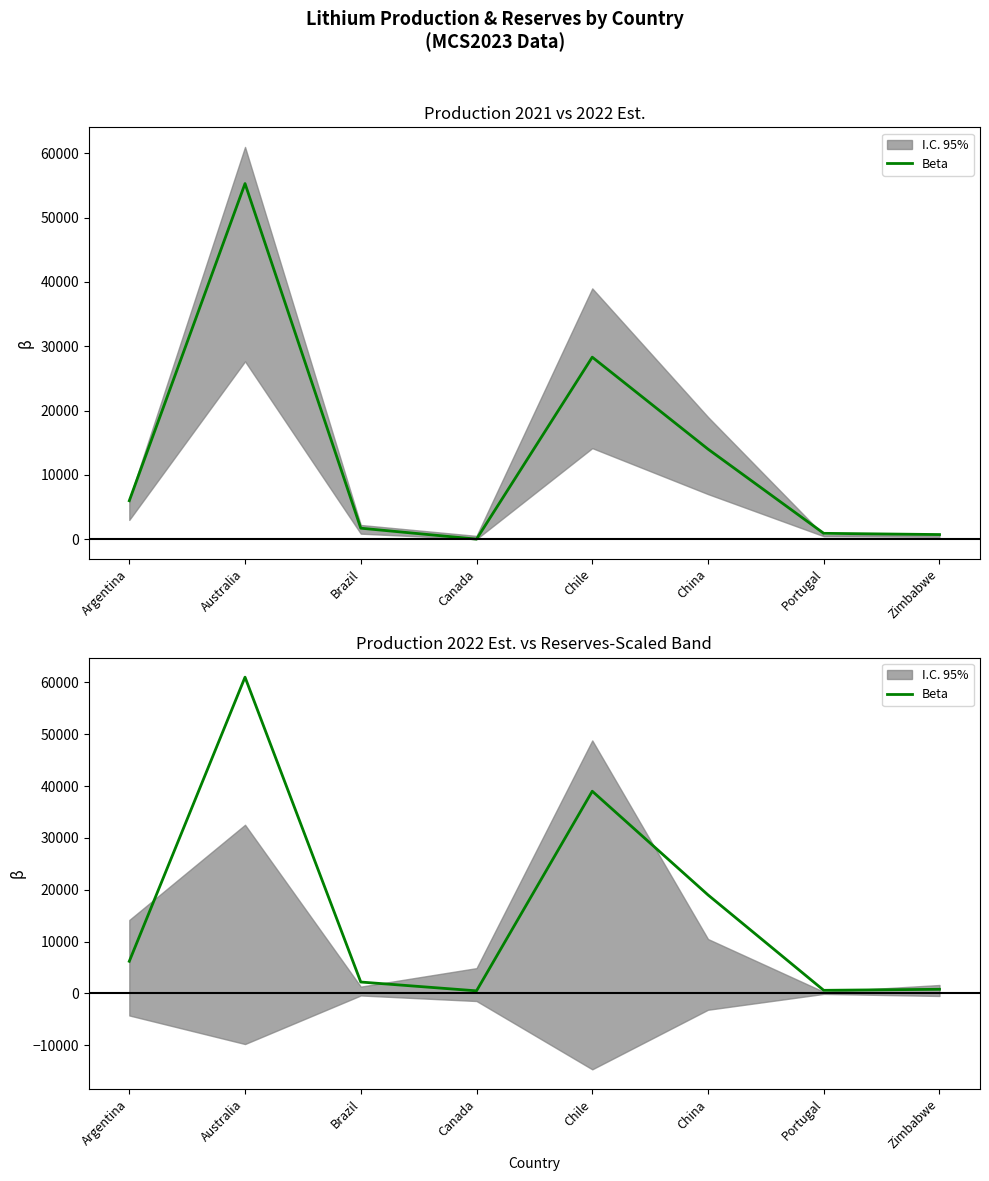

Rank the categories by value from highest to lowest.

Australia, Chile, China, Argentina, Brazil, Zimbabwe, Portugal, Canada